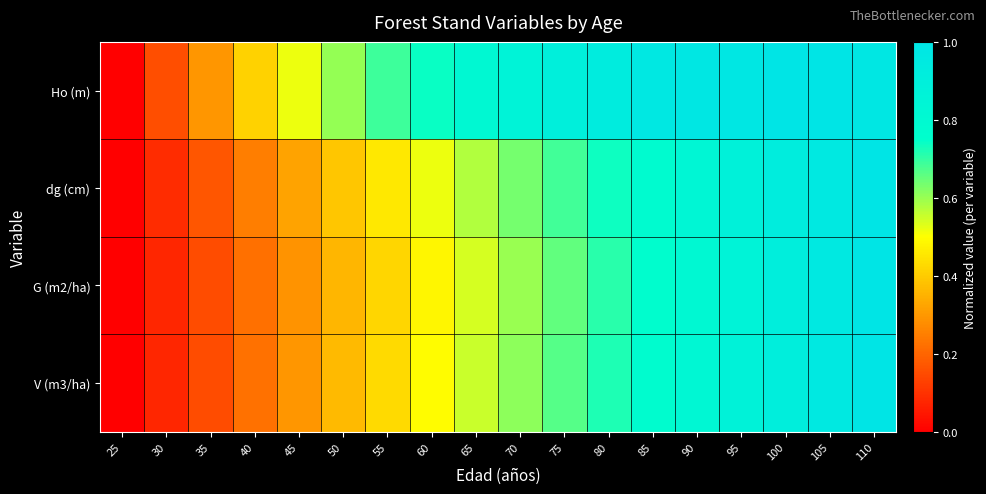

At which category does the chart reach its peak across all series?

100